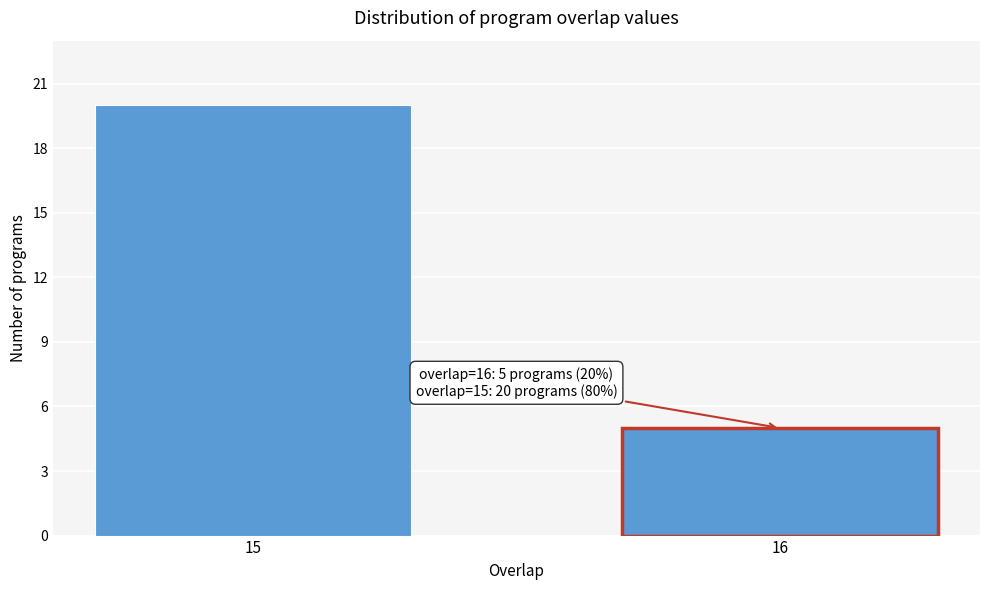

Reading right to left, what are all the values shown in this chart?

5	20